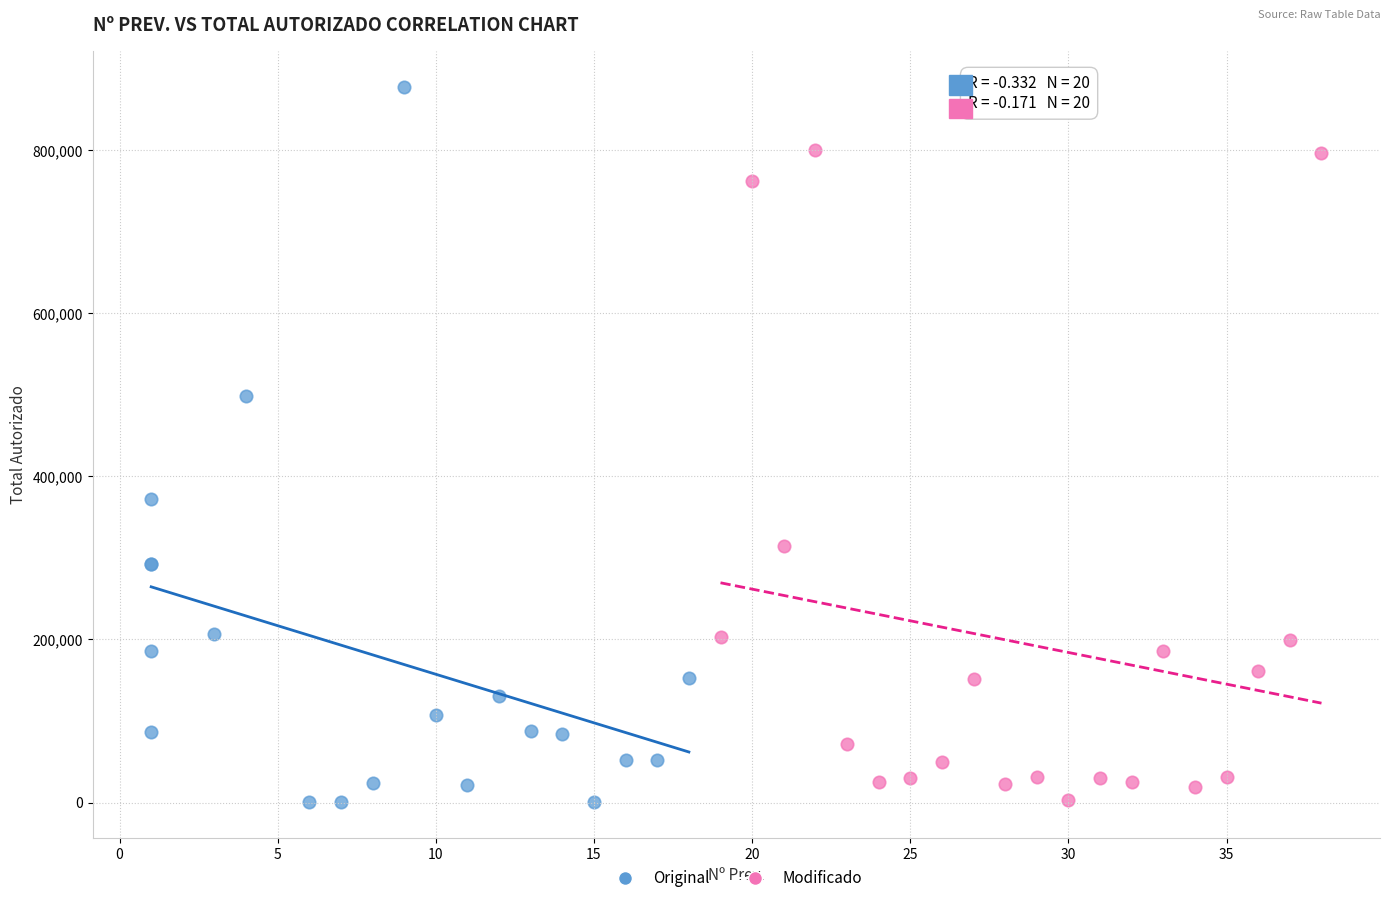

Which series contains the highest Y value?

Original